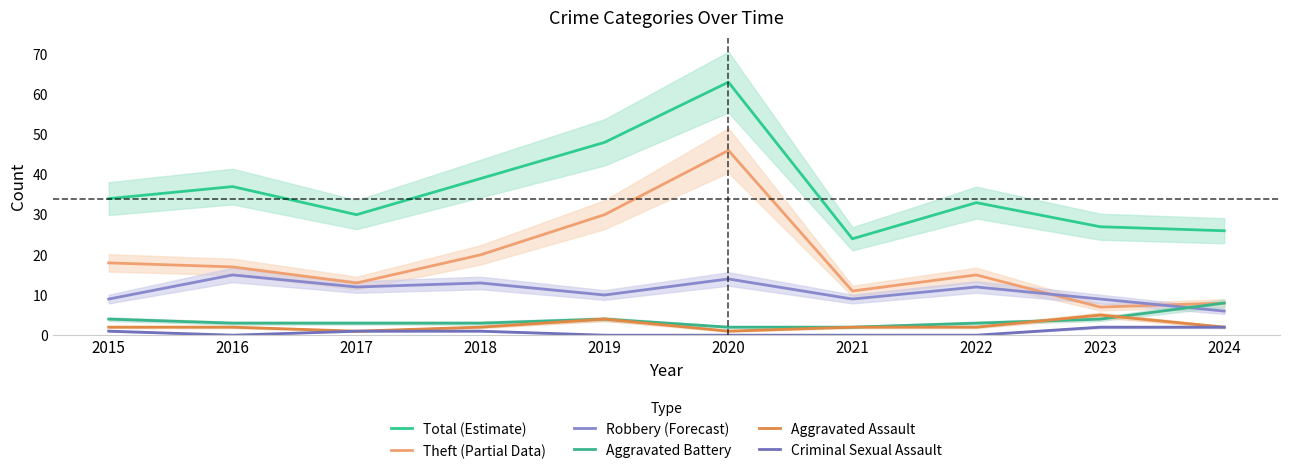

True or false: Theft (Partial Data) and Total (Estimate) cross at least once.

False